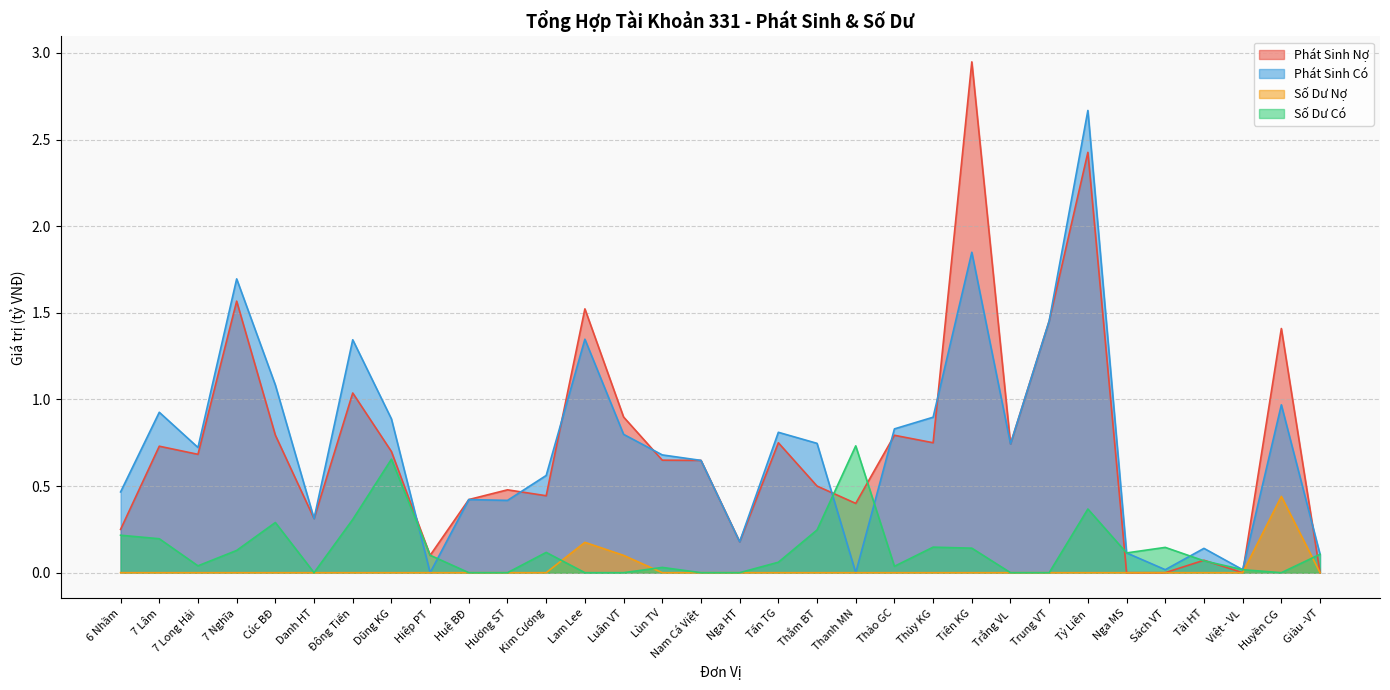

Which category has the highest value in the Phát Sinh Có series?

Tỷ Liên